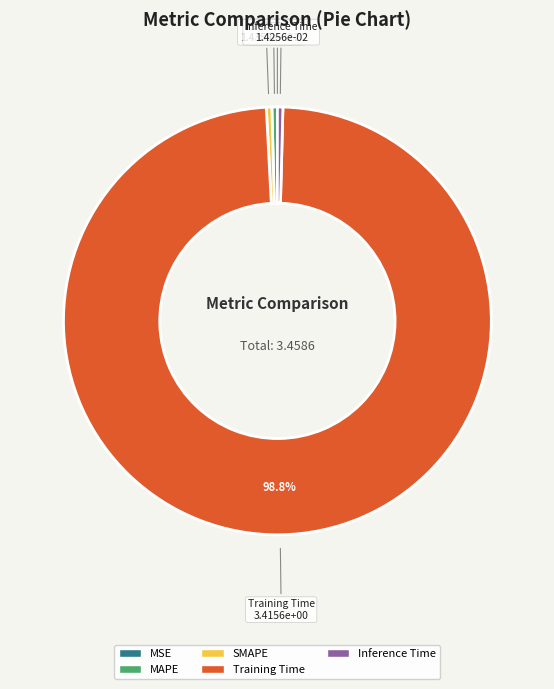

Which slice is the largest?

Training Time